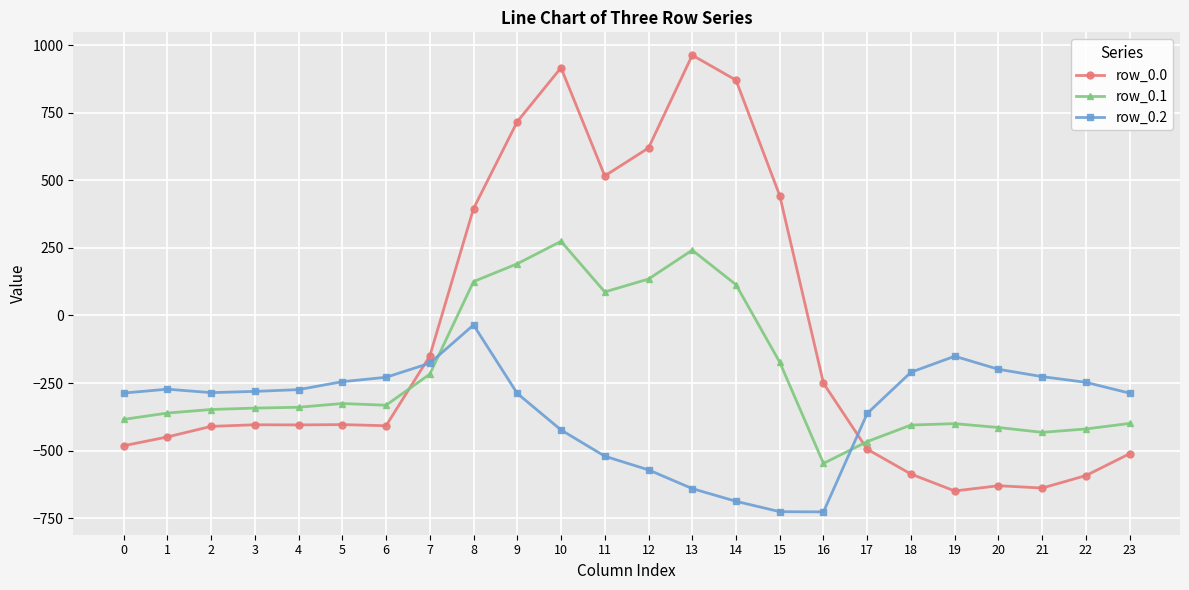

Where do row_0.1 and row_0.0 first cross each other?

6 and 7